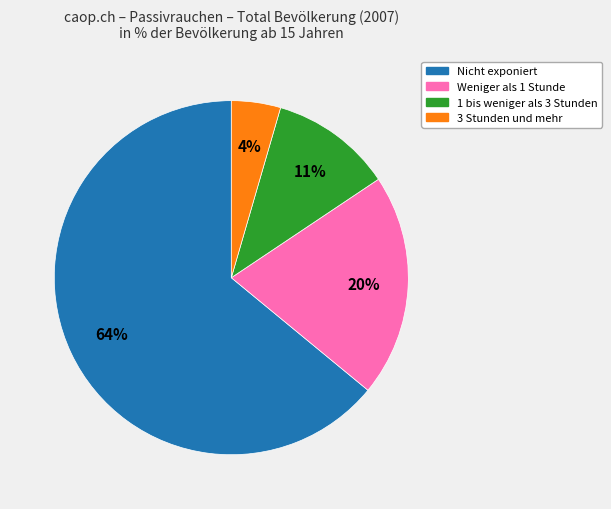

What is the ratio of the value at Weniger als 1 Stunde to the value at 1 bis weniger als 3 Stunden?

1.8